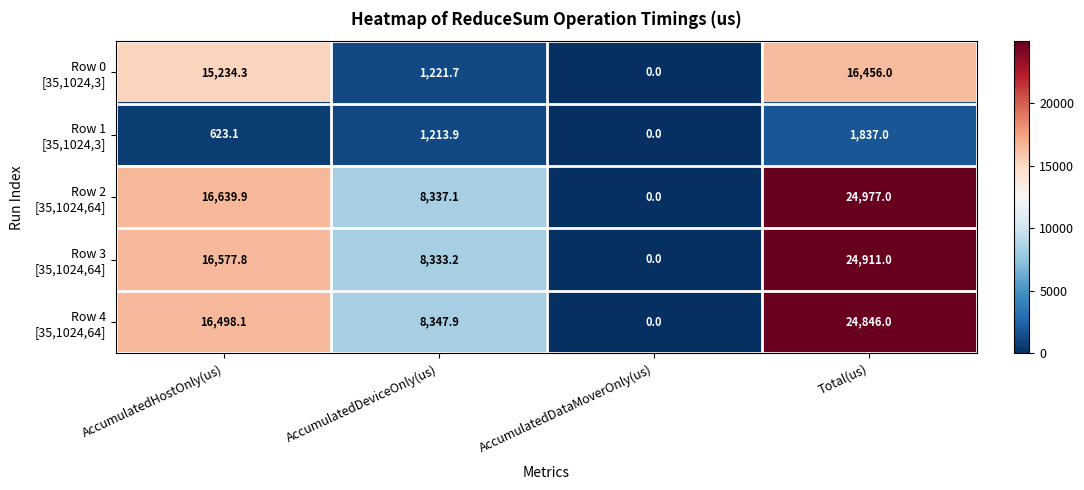

How many data points does each series have?

4